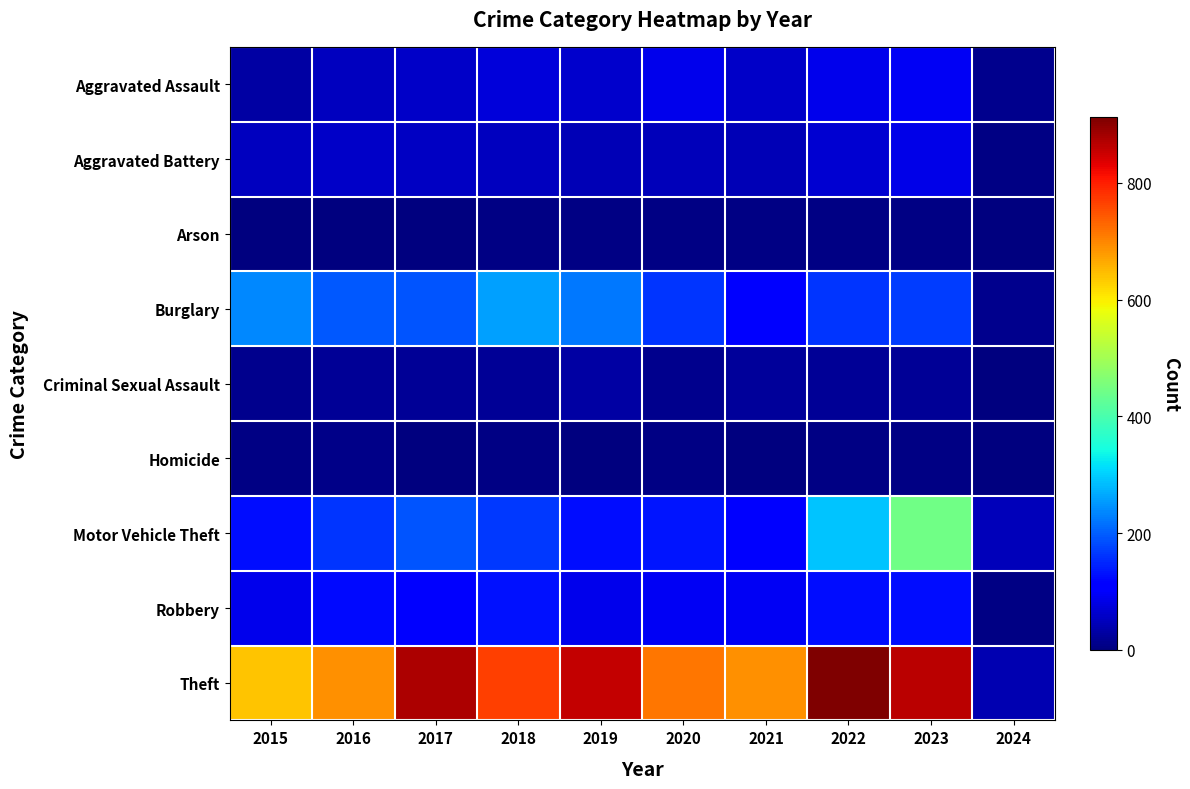

Between 2016 and 2024, which series saw the biggest shift?

Theft